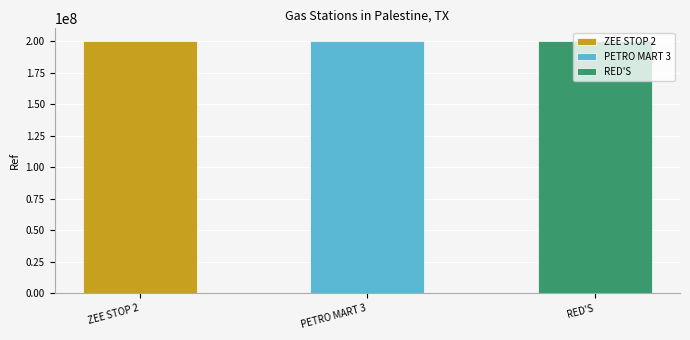

Approximately how many times larger is the value at RED'S compared to ZEE STOP 2?

1.0